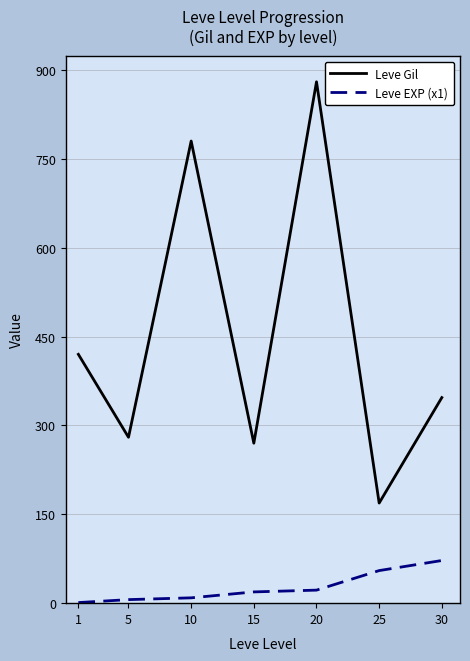

Which series has the largest total across all categories?

Leve Gil